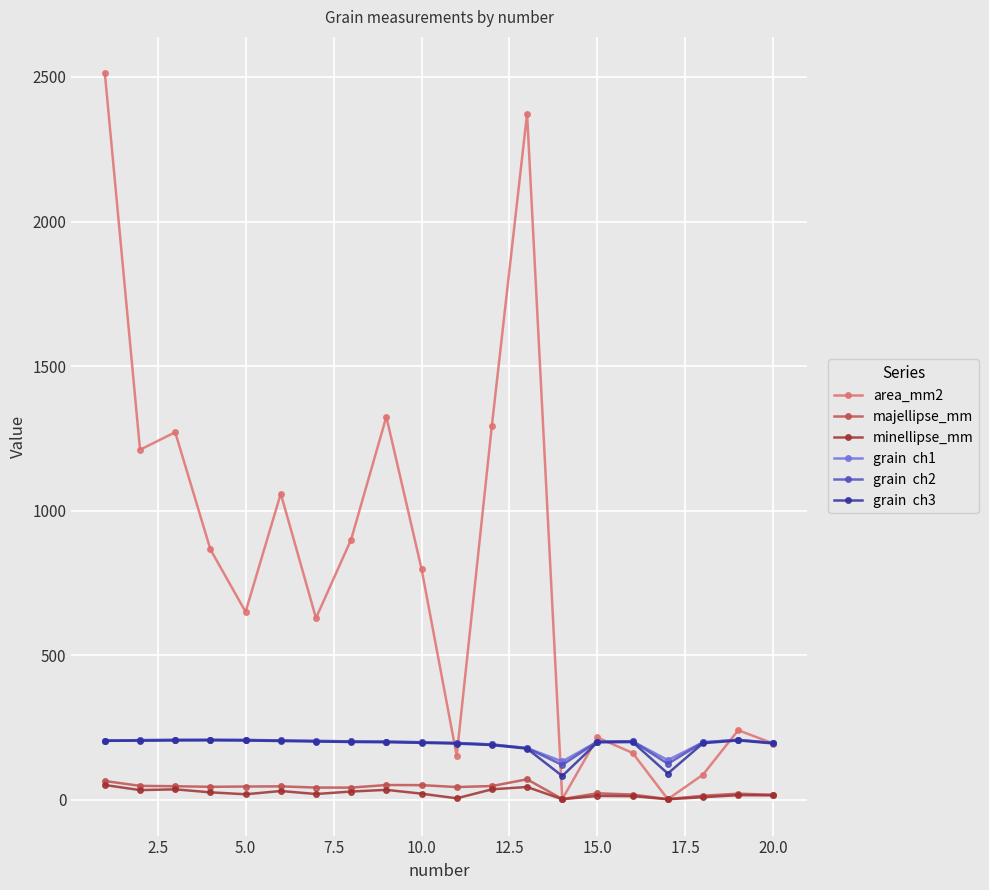

Count the number of categories in the chart.

20